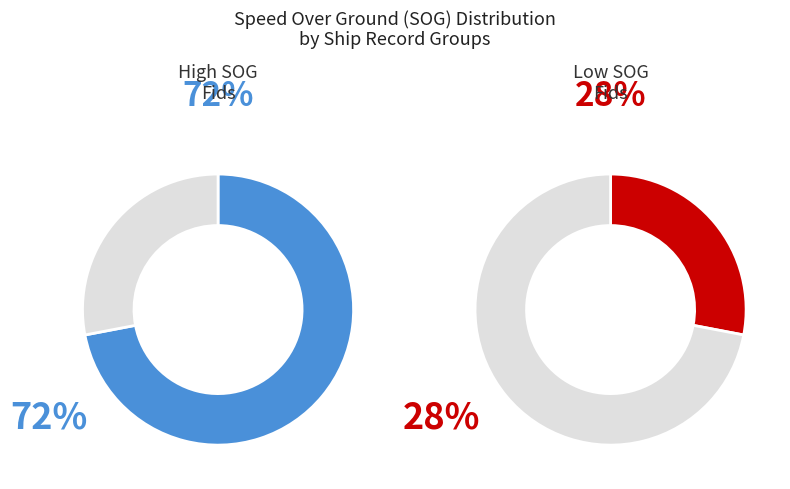

How much of the chart is everything except 1228?

72.0%